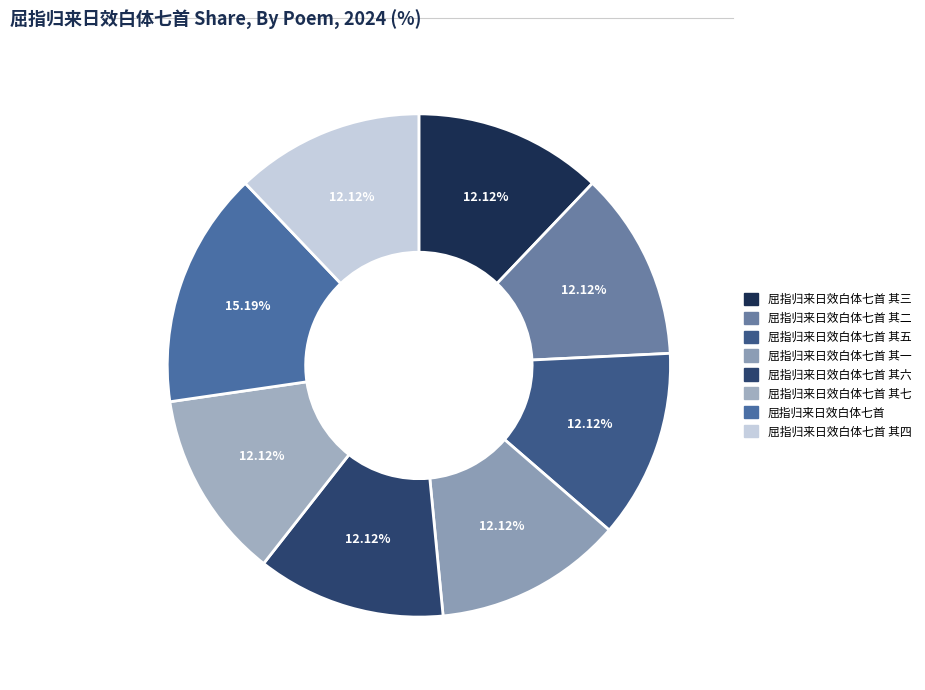

Is there any slice that represents more than half of the pie?

No